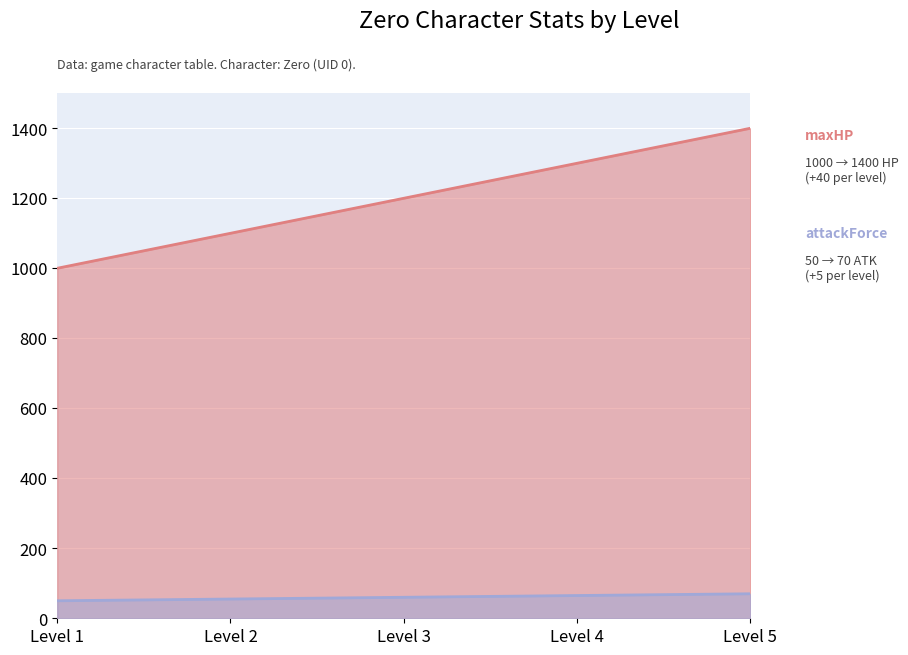

Does the chart display data point markers on the line(s)?

No